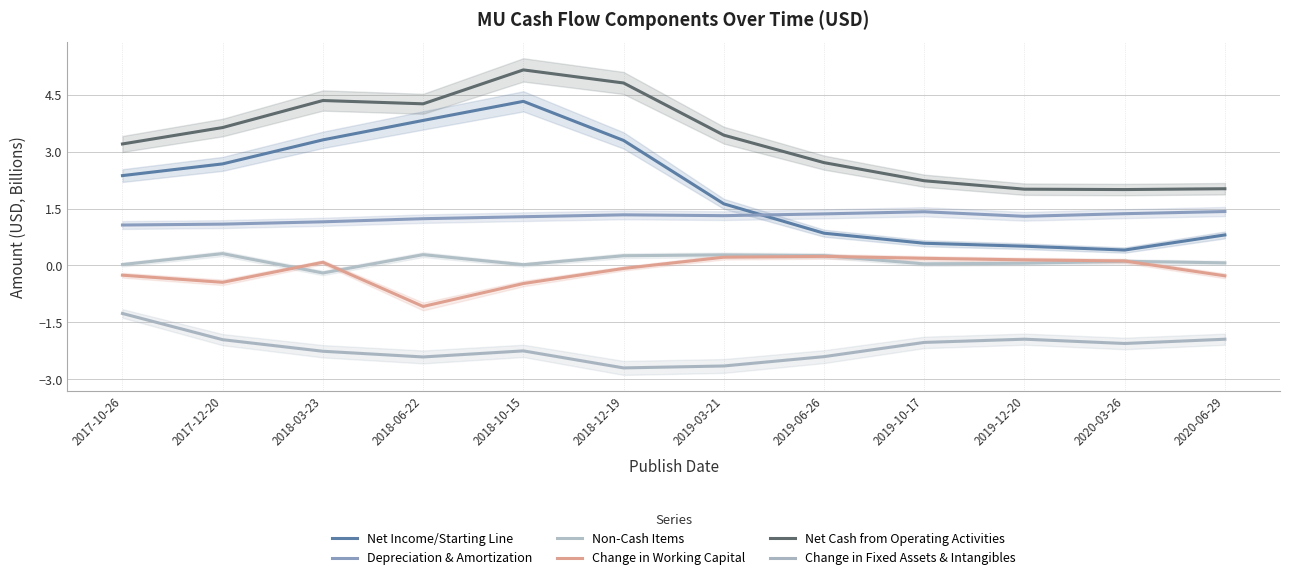

What is the lowest value of the Net Cash from Operating Activities series?

2.0